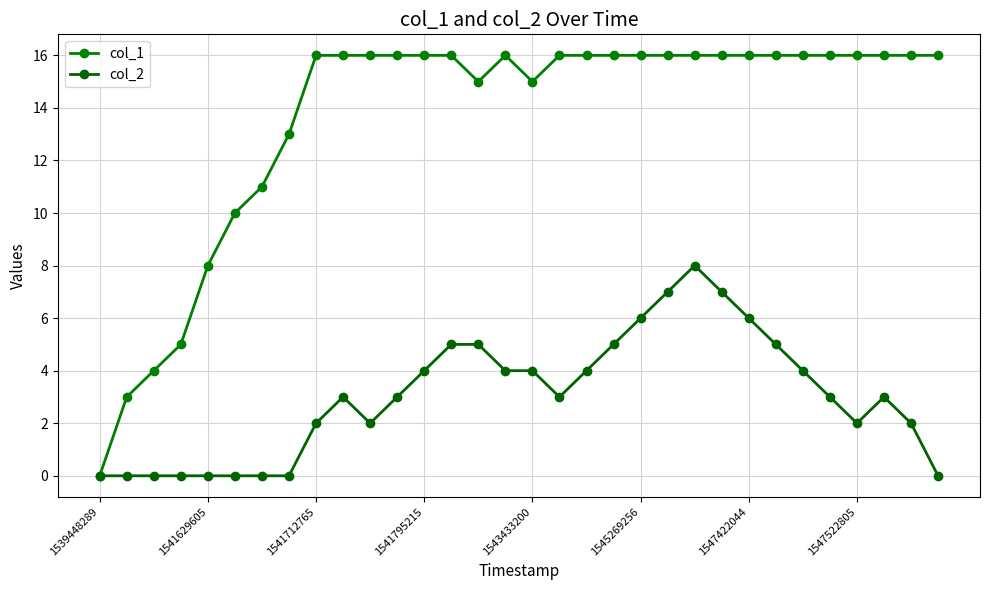

Reading left to right, transcribe all the data shown in this chart.

col_1: 0	3	4	5	8	10	11	13	16	16	16	16	16	16	15	16	15	16	16	16	16	16	16	16	16	16	16	16	16	16	16	16
col_2: 0	0	0	0	0	0	0	0	2	3	2	3	4	5	5	4	4	3	4	5	6	7	8	7	6	5	4	3	2	3	2	0